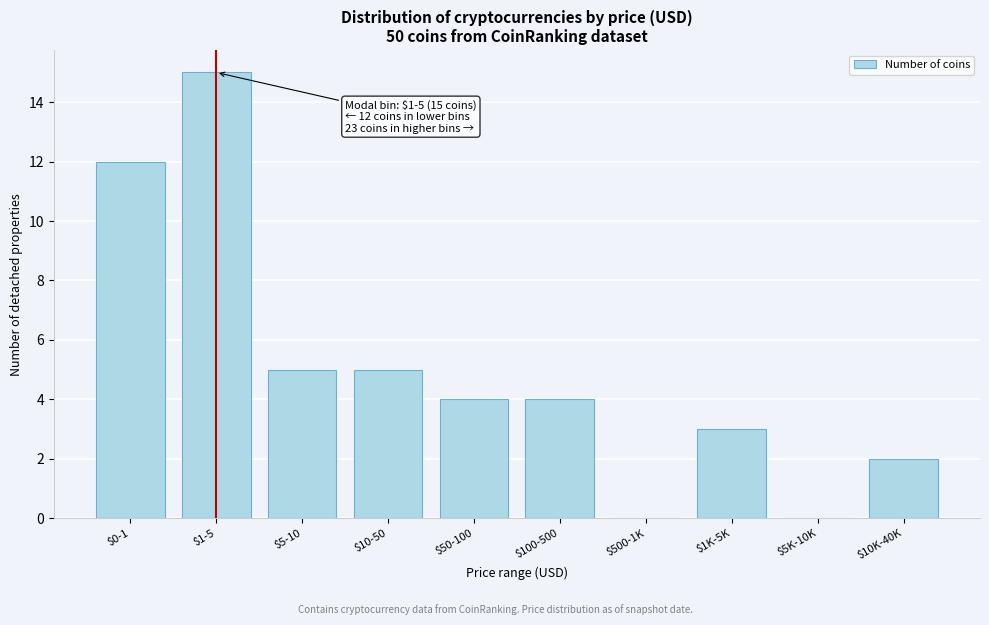

What is the sum of all values?

50